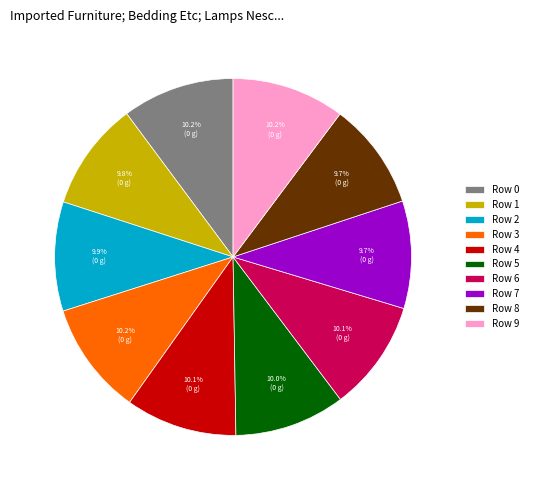

What portion of the pie excludes Row 3?

89.8%